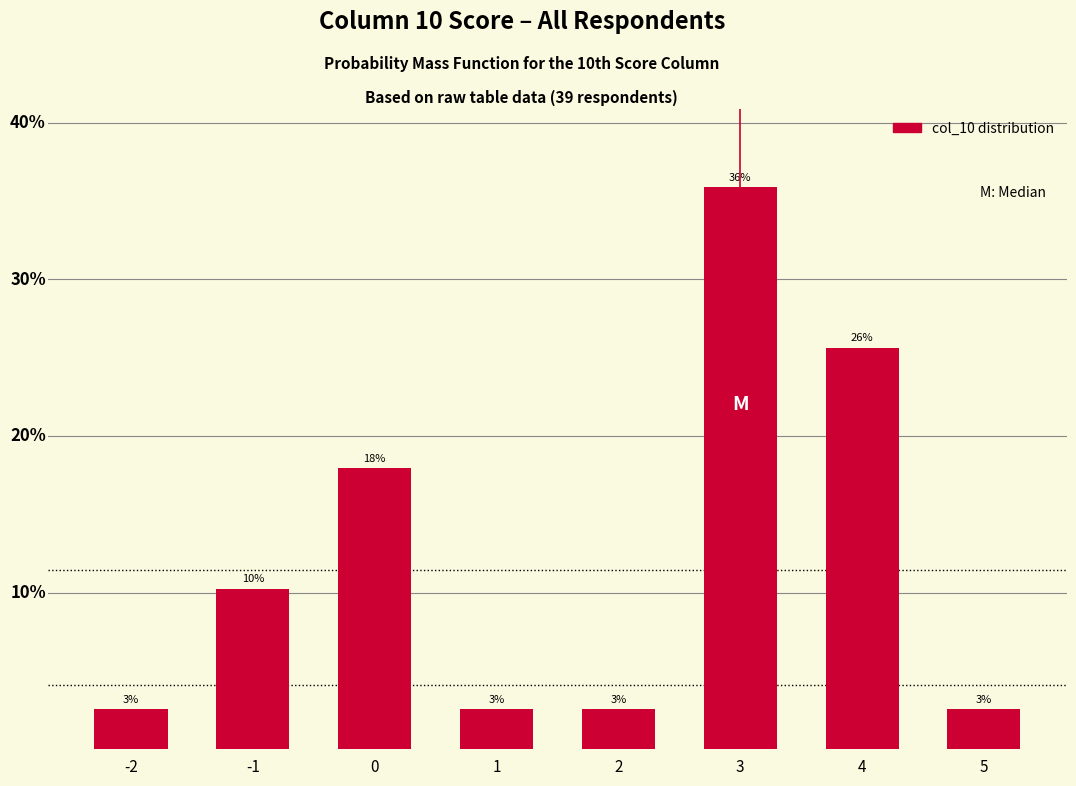

Are the bars horizontal?

No